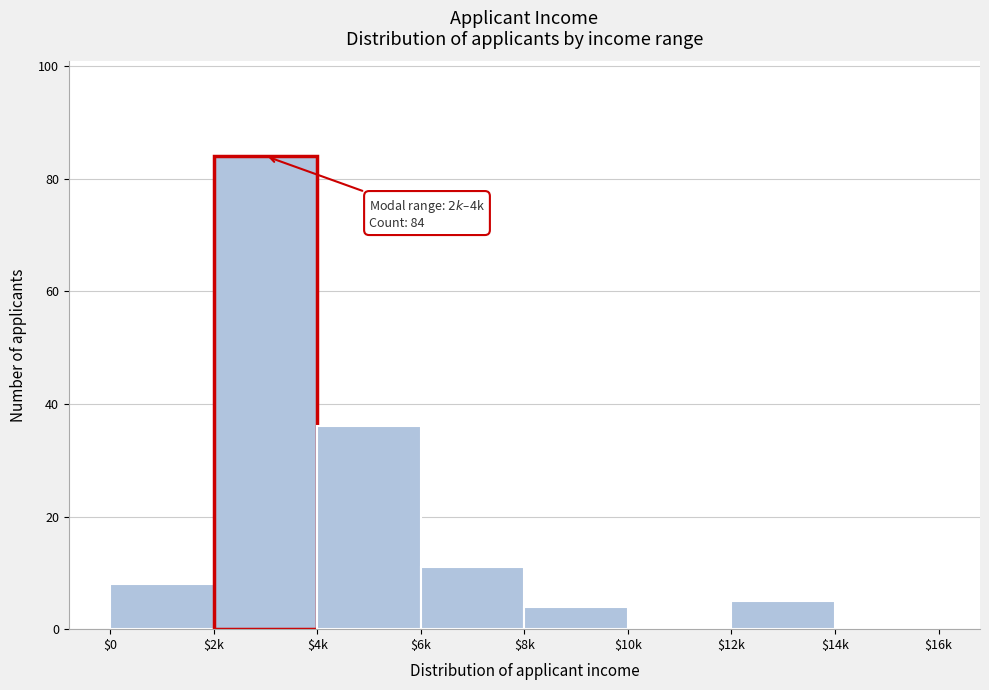

What is the sum of all values?

148